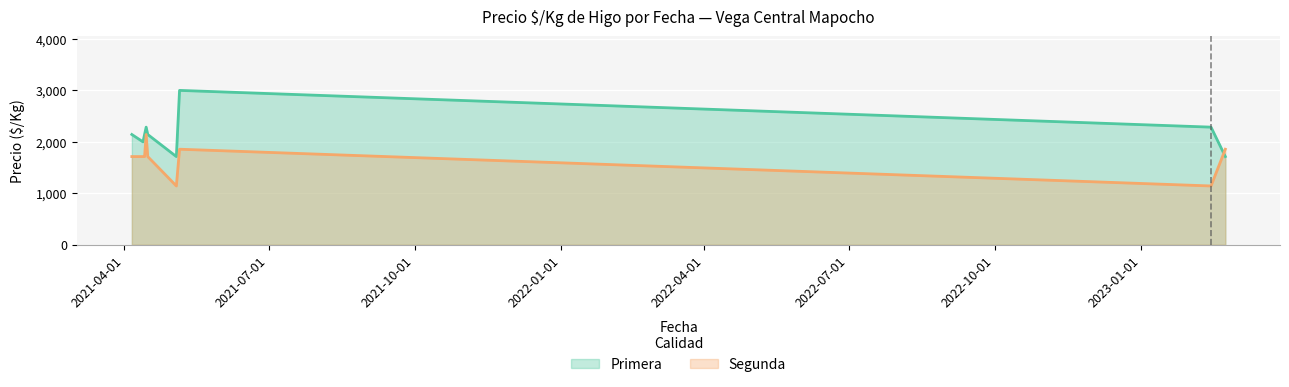

How many distinct data groups are displayed?

2